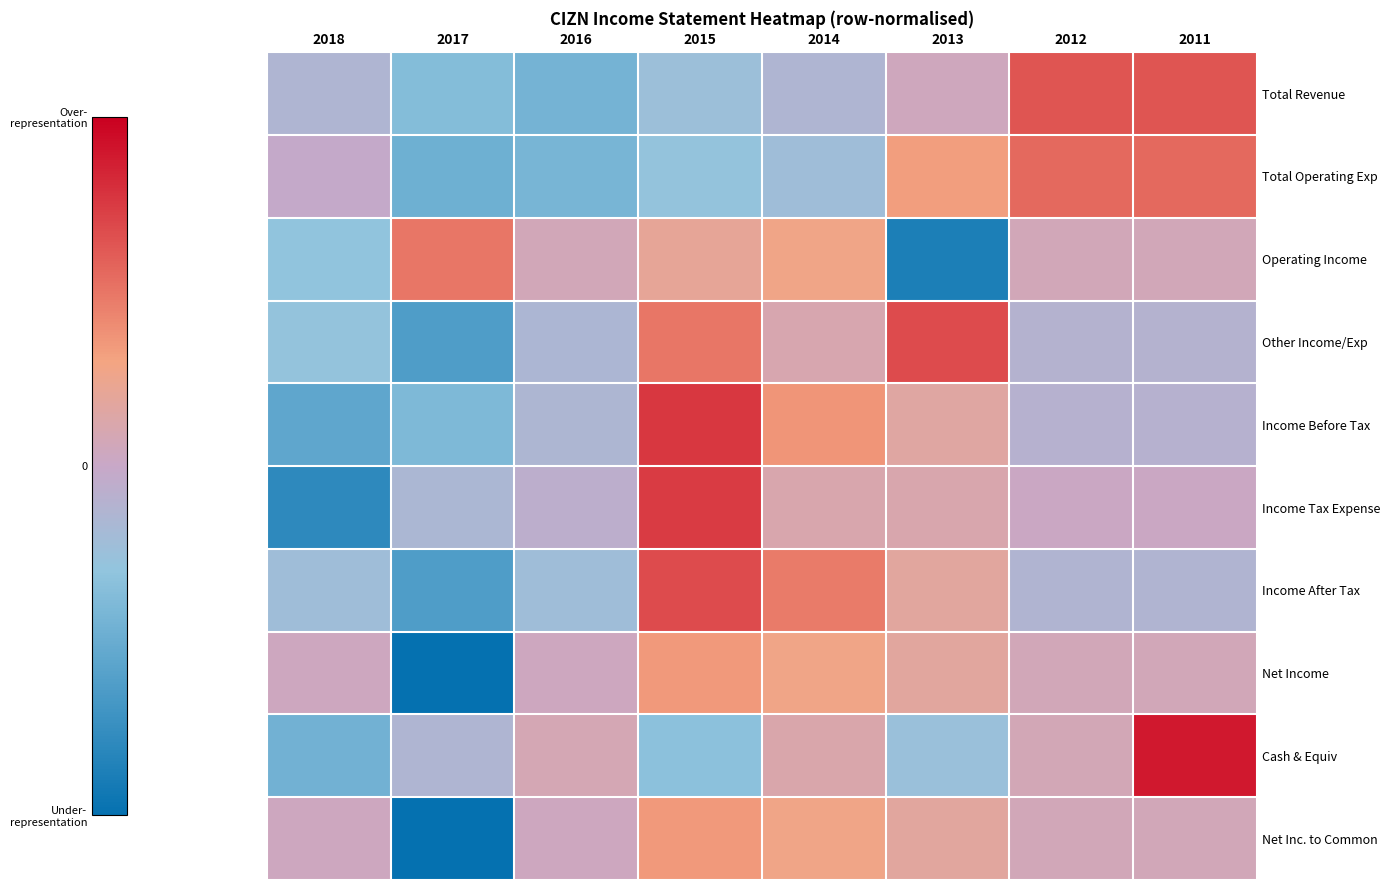

What is the spread (max minus min) of values at 2015?

2.8